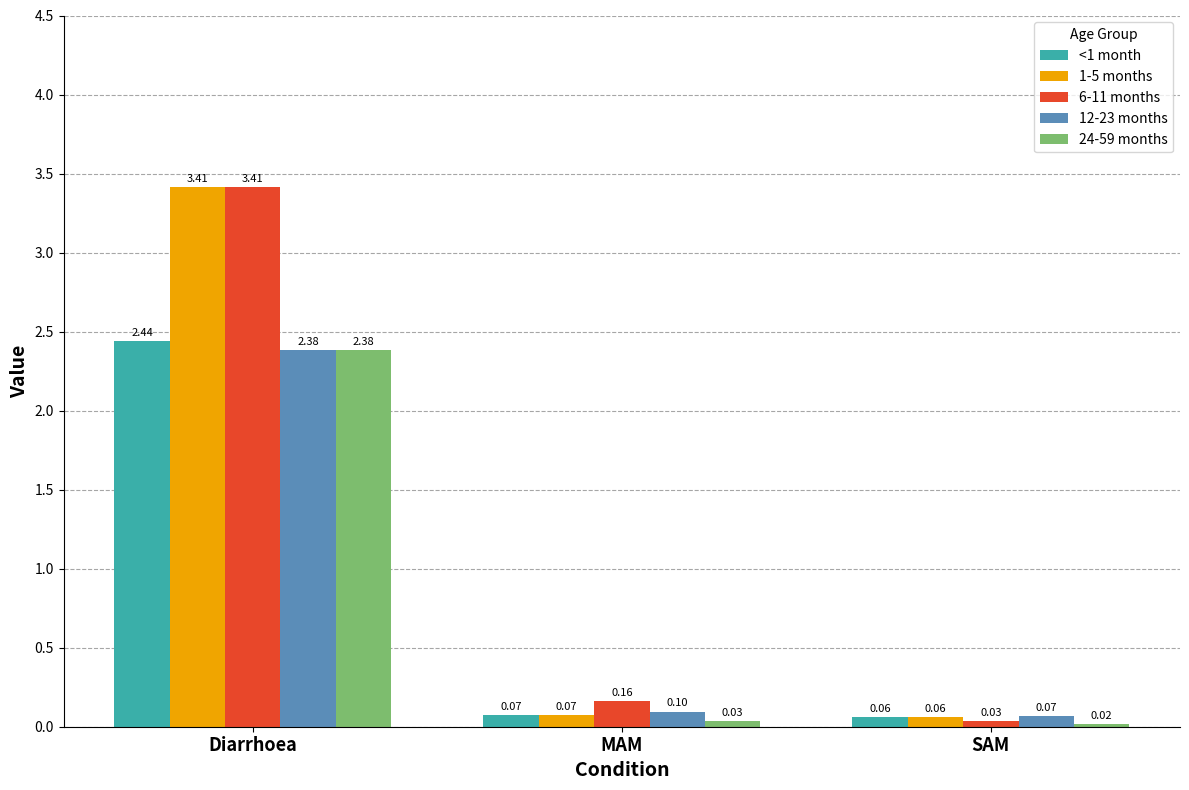

What is the value of the <1 month bar at the 3rd from the left?

0.1